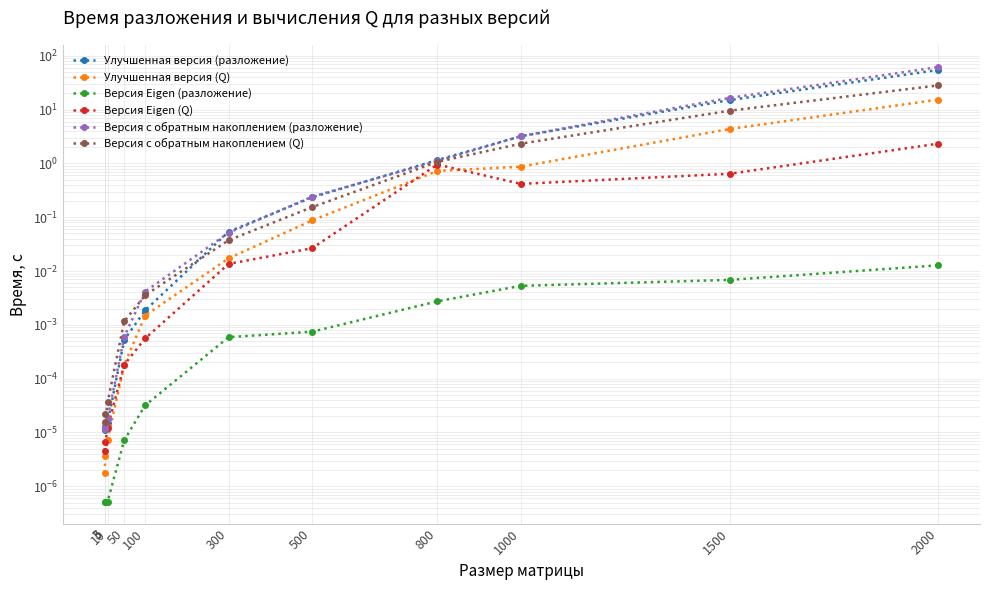

What is the difference between the Улучшенная версия (Q) values at 2000 and 100?

15.3